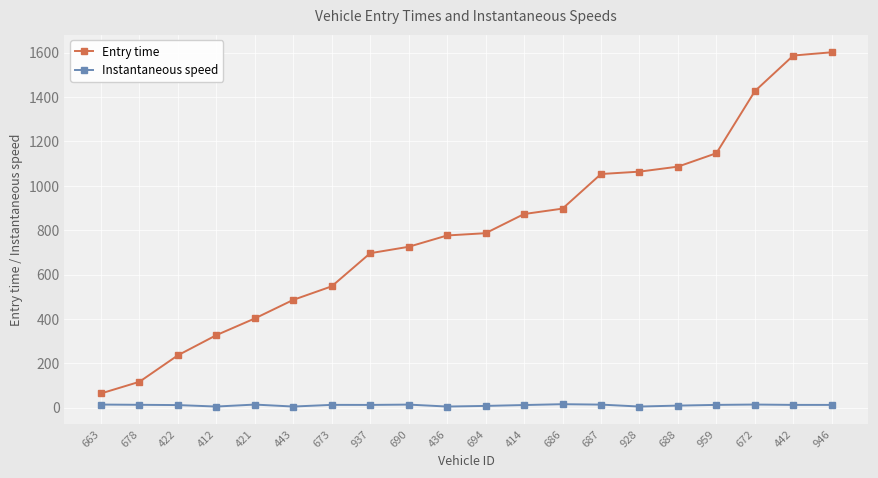

What is the total value across all series at 414?

884.4